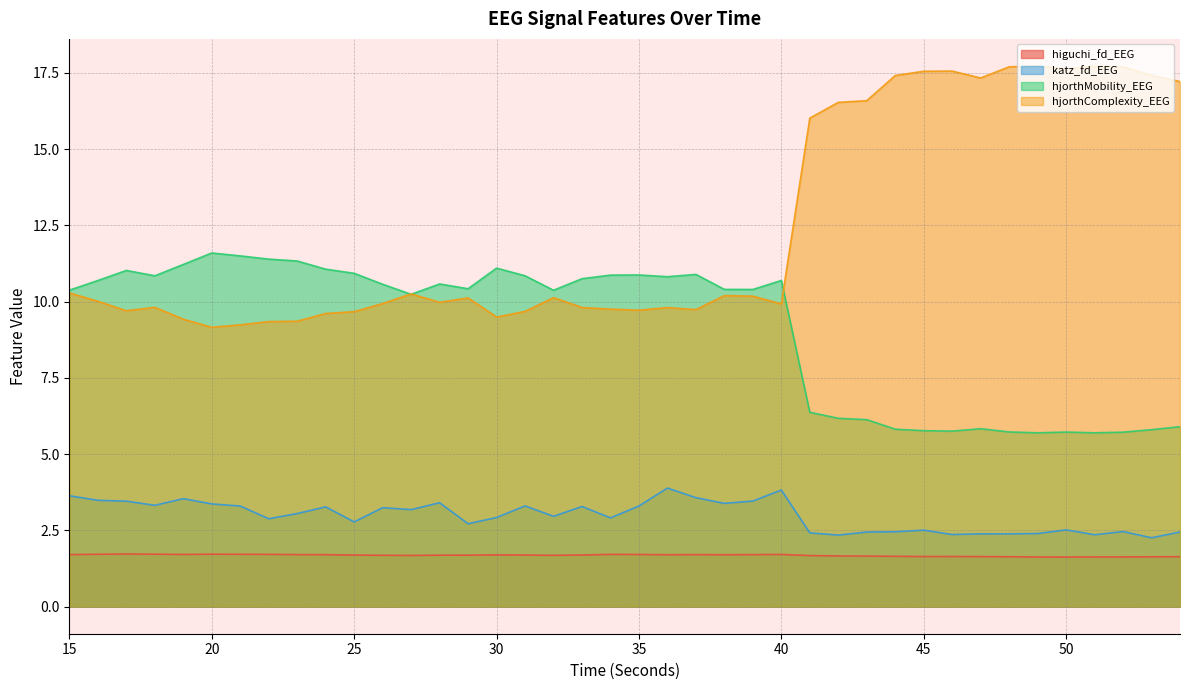

What is the average value of the hjorthComplexity_EEG series?

12.4